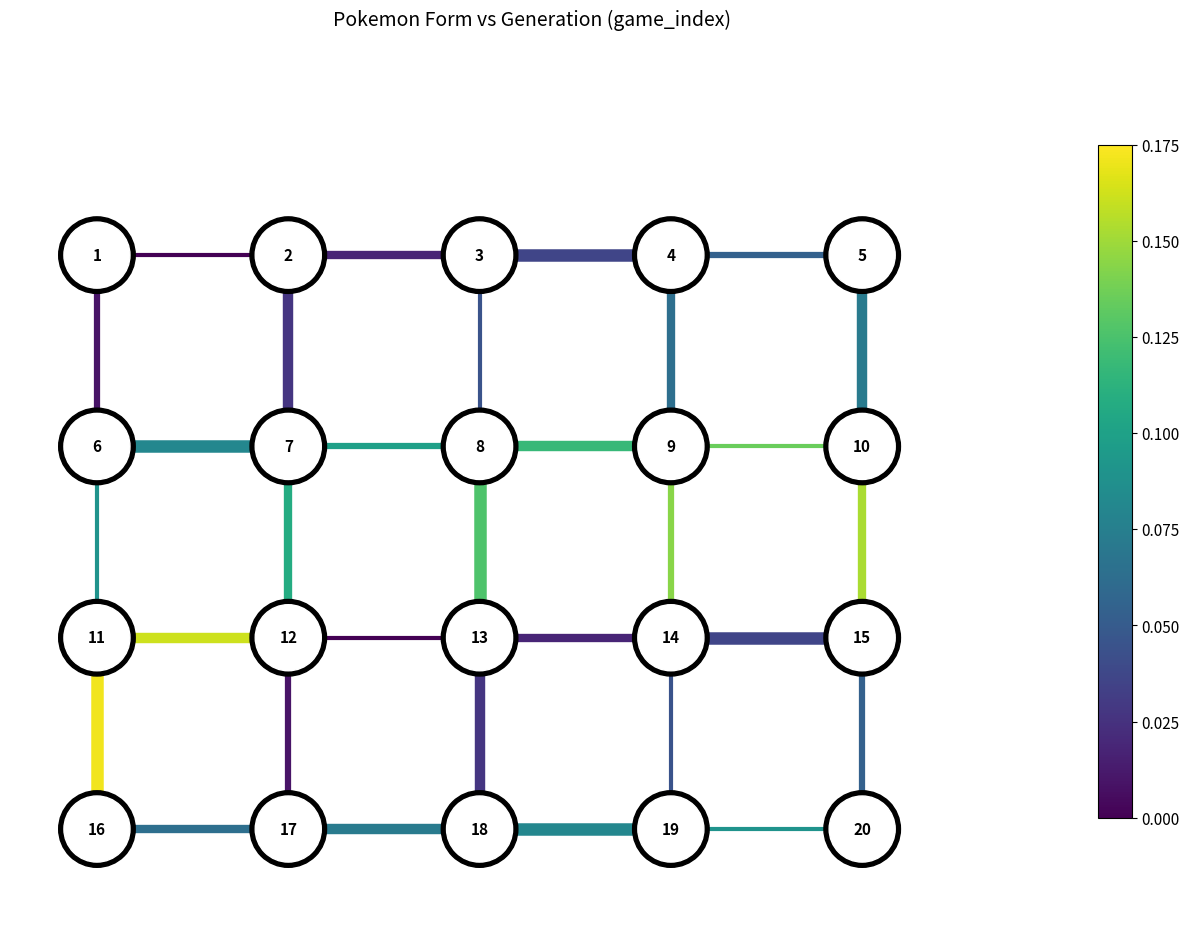

The gen_2 series shows 0.7 at −1. True or false?

False